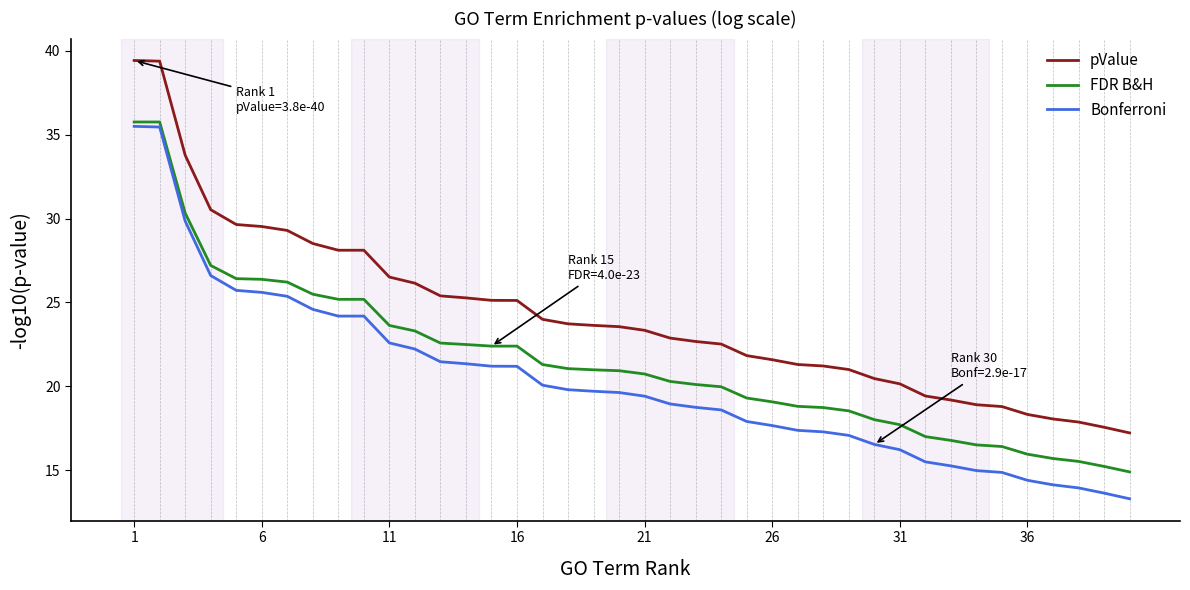

Which series has the largest total across all categories?

pValue